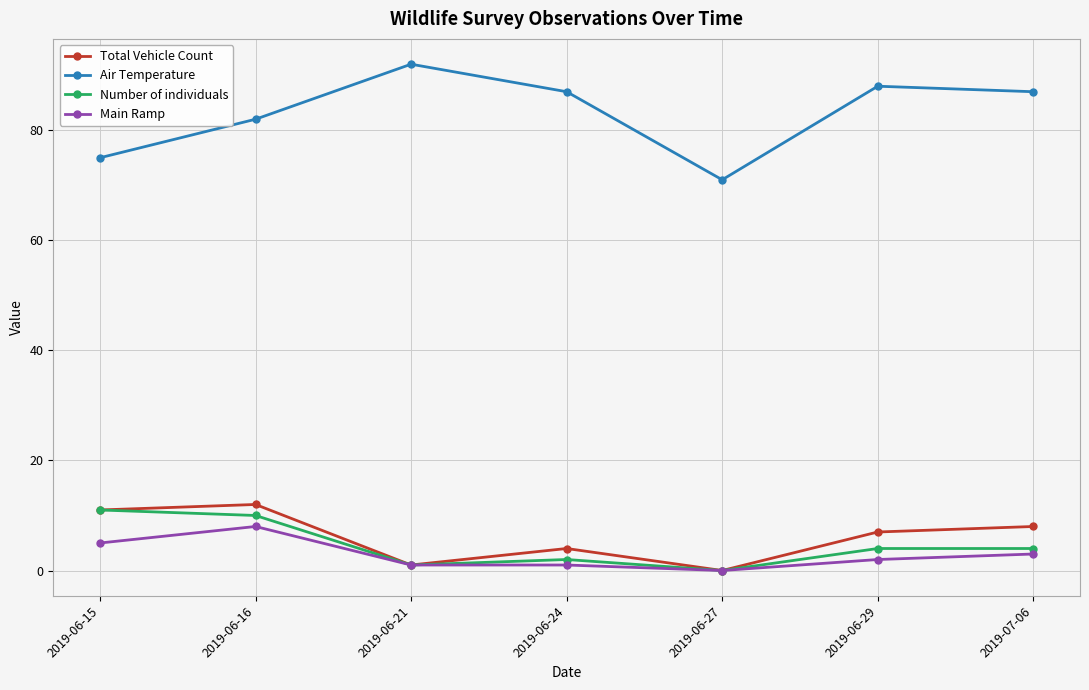

True or false: Air Temperature and Number of individuals intersect in this chart.

False